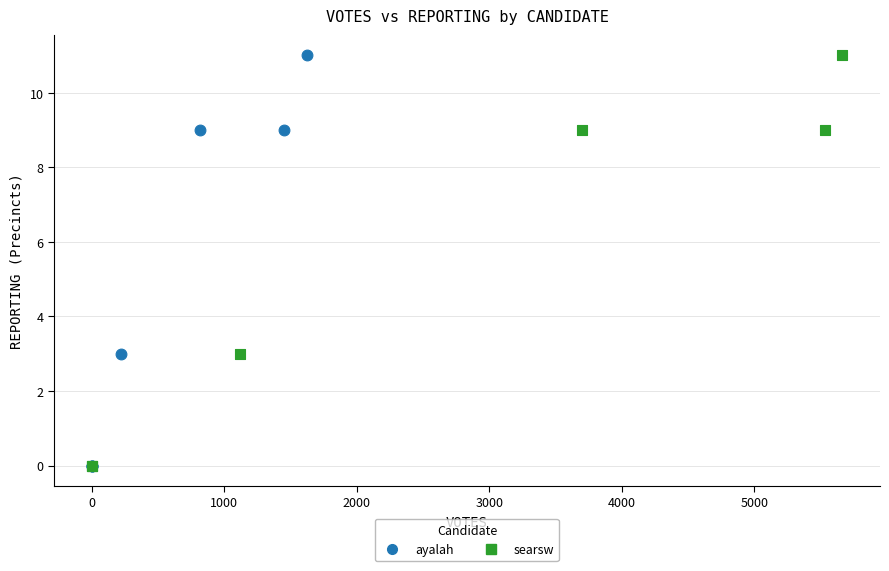

What are all the series names shown in the legend?

ayalah, searsw